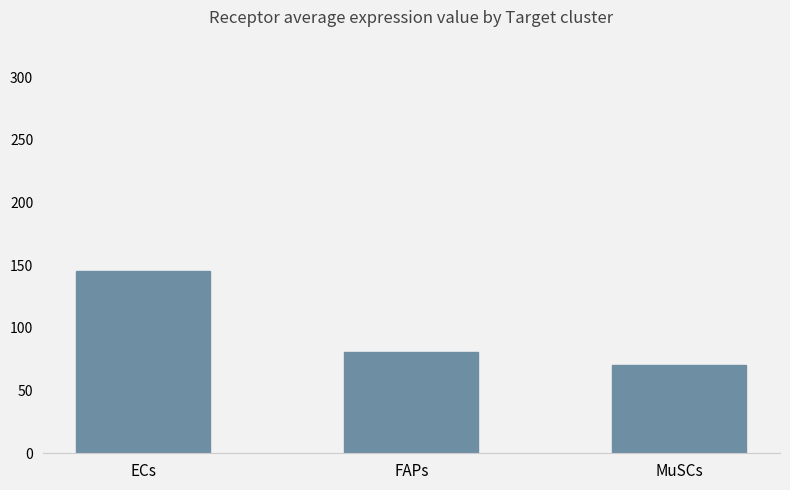

What is the sum of all values?

296.7